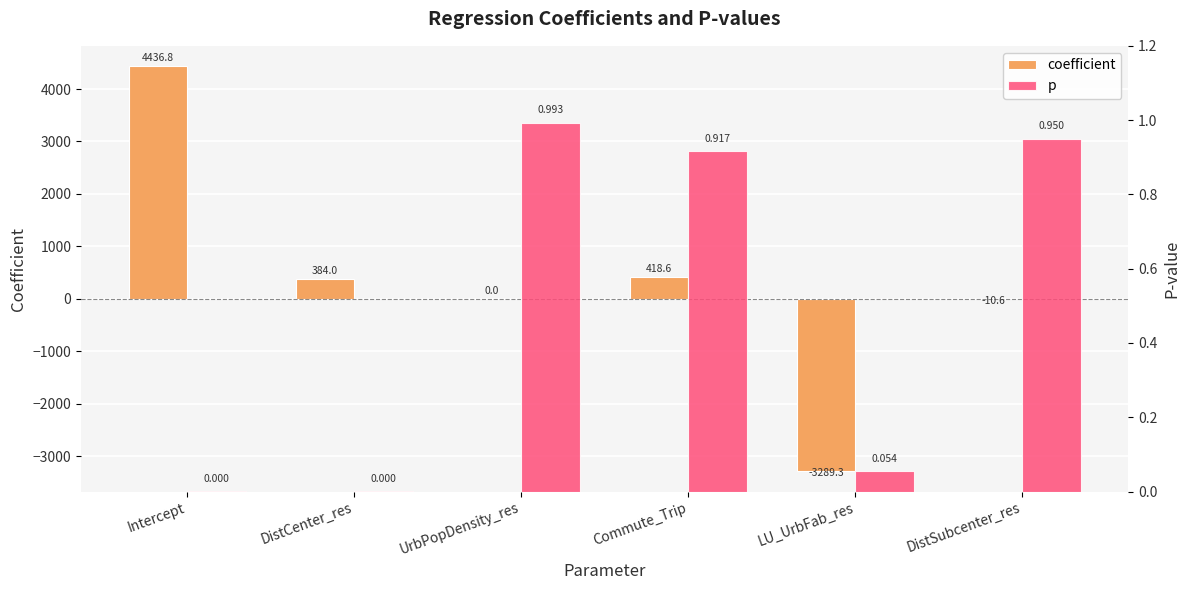

Is it true that coefficient equals -15.2 at DistSubcenter_res?

False